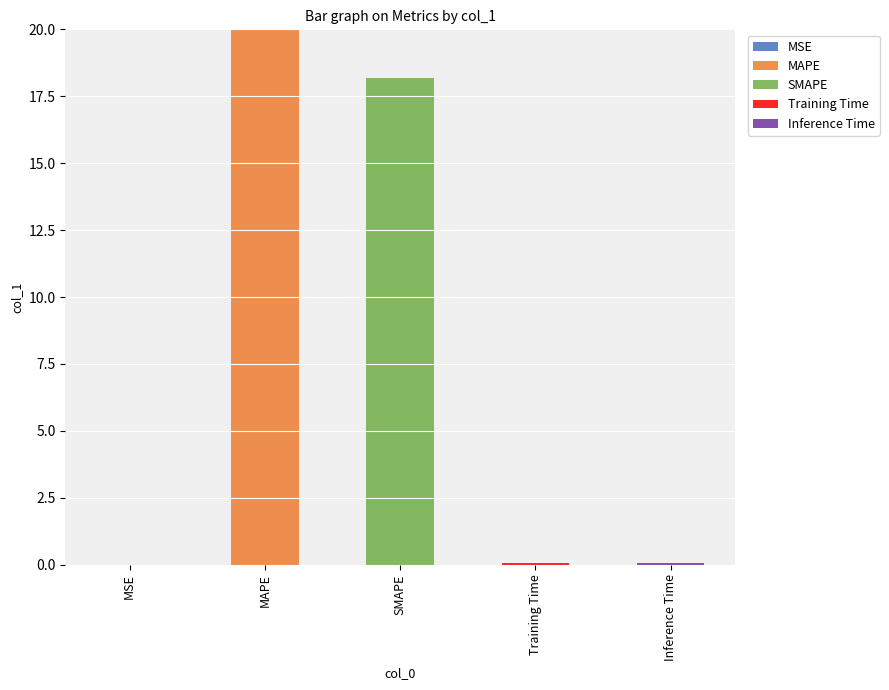

The Training Time series shows 0.0 at SMAPE. True or false?

True